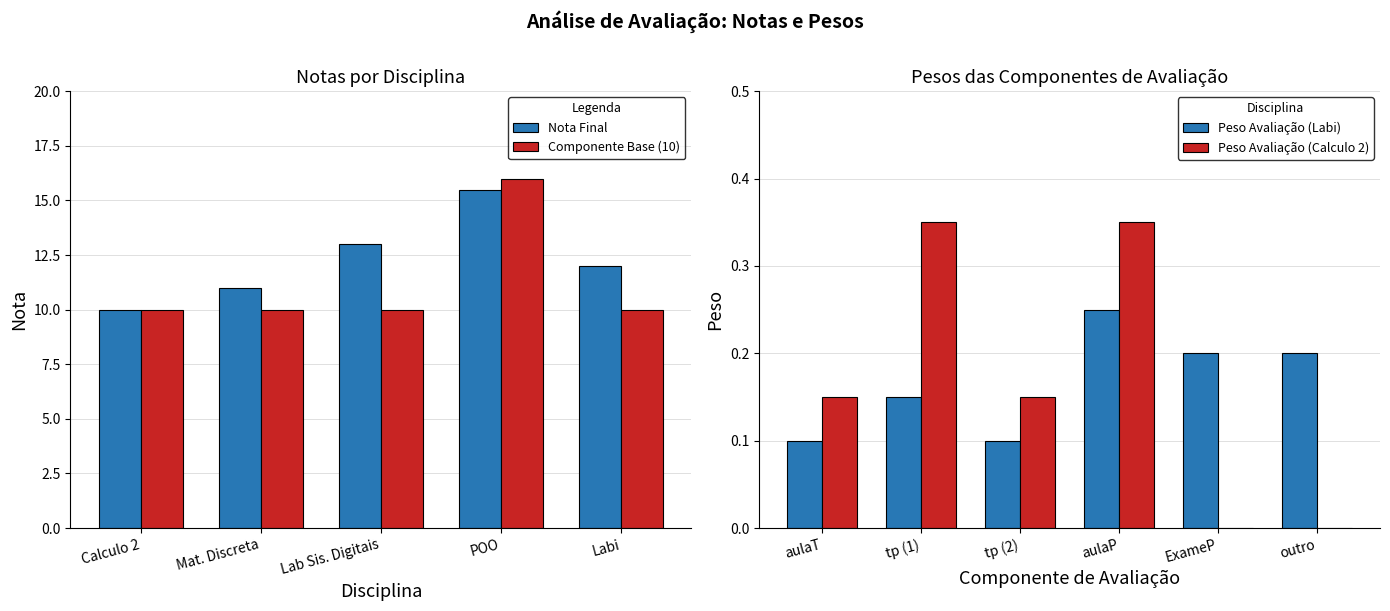

What is the sum of all Peso Avaliação (Calculo 2) values?

1.0